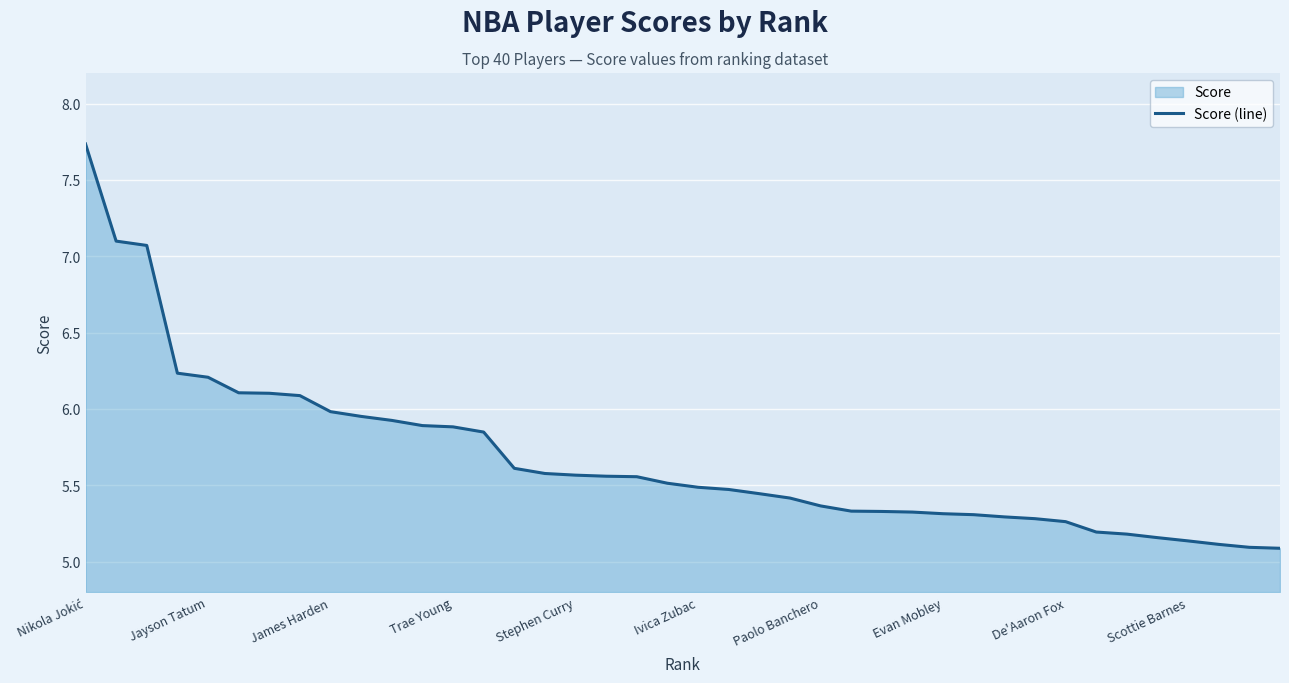

The chart shows a value of 2.4 at Trae Young. True or false?

False